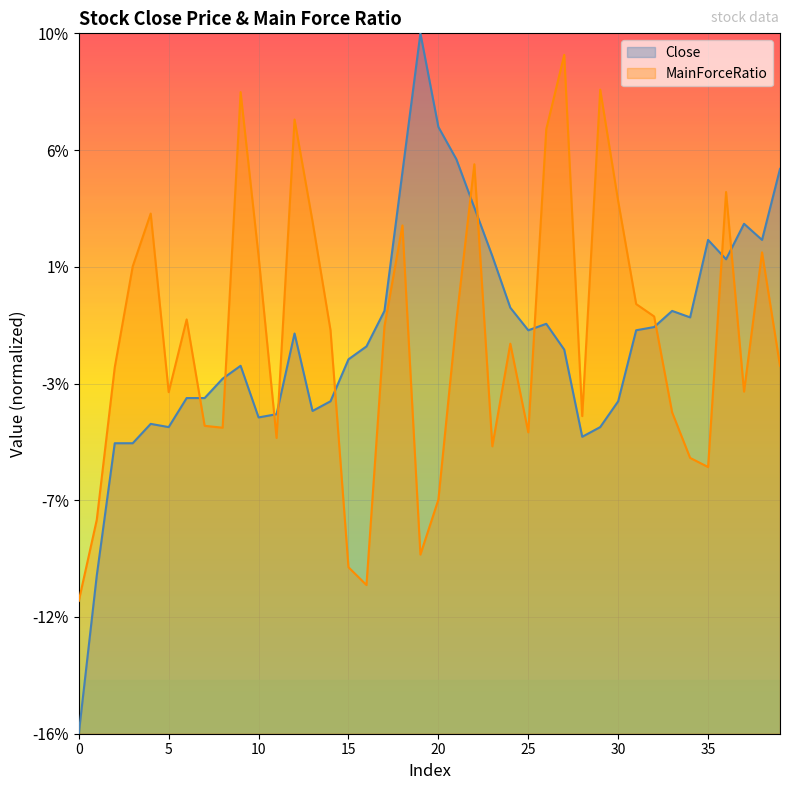

Reading left to right, extract all data points from this chart.

Close: 0=-0.2	1=-0.1	2=-0.1	3=-0.1	4=-0.0	5=-0.0	6=-0.0	7=-0.0	8=-0.0	9=-0.0	10=-0.0	11=-0.0	12=-0.0	13=-0.0	14=-0.0	15=-0.0	16=-0.0	17=-0.0	18=0.0	19=0.1	20=0.1	21=0.1	22=0.0	23=0.0	24=-0.0	25=-0.0	26=-0.0	27=-0.0	28=-0.0	29=-0.0	30=-0.0	31=-0.0	32=-0.0	33=-0.0	34=-0.0	35=0.0	36=0.0	37=0.0	38=0.0	39=0.0
MainForceRatio: 0=-0.1	1=-0.1	2=-0.0	3=0.0	4=0.0	5=-0.0	6=-0.0	7=-0.0	8=-0.0	9=0.1	10=0.0	11=-0.1	12=0.1	13=0.0	14=-0.0	15=-0.1	16=-0.1	17=-0.0	18=0.0	19=-0.1	20=-0.1	21=-0.0	22=0.1	23=-0.1	24=-0.0	25=-0.0	26=0.1	27=0.1	28=-0.0	29=0.1	30=0.0	31=-0.0	32=-0.0	33=-0.0	34=-0.1	35=-0.1	36=0.0	37=-0.0	38=0.0	39=-0.0